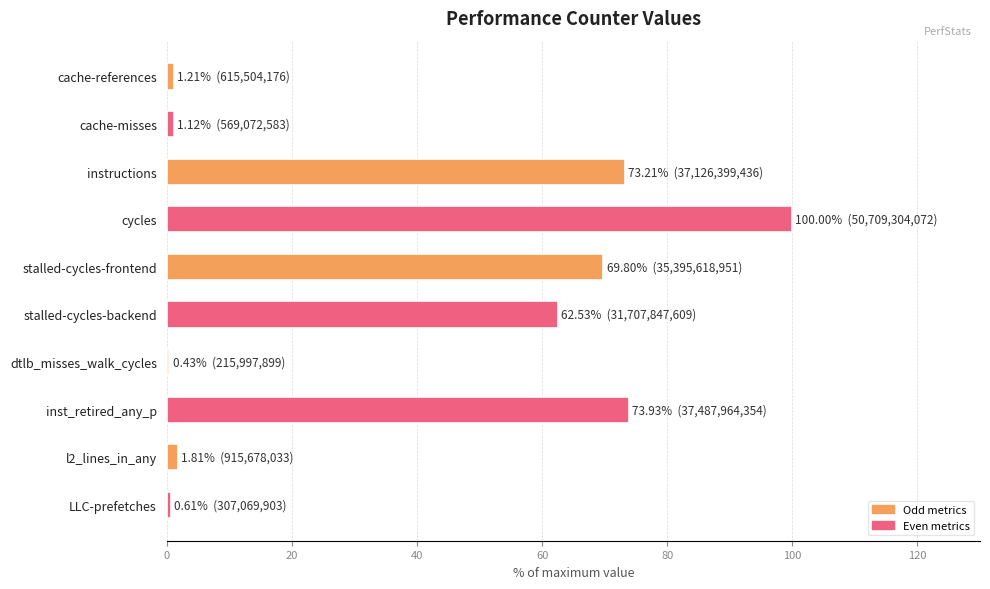

Is it true that the value at stalled-cycles-backend is 95.4?

False